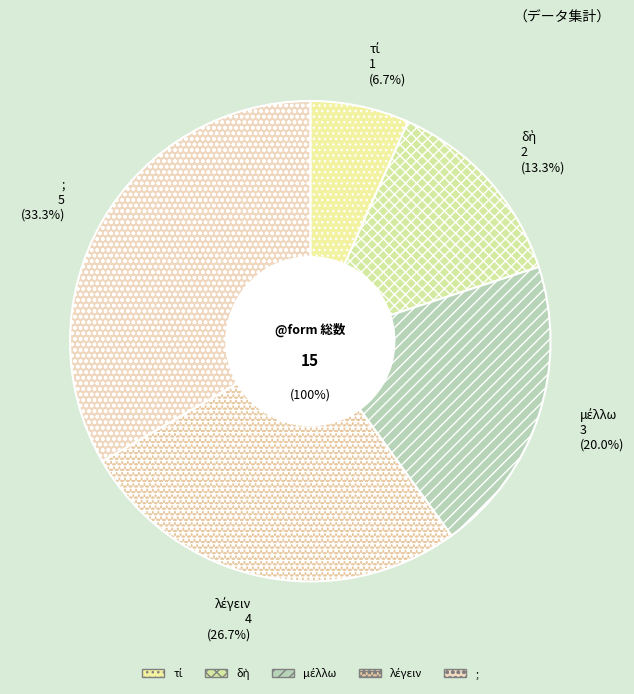

What is the smallest slice in the pie chart?

τί